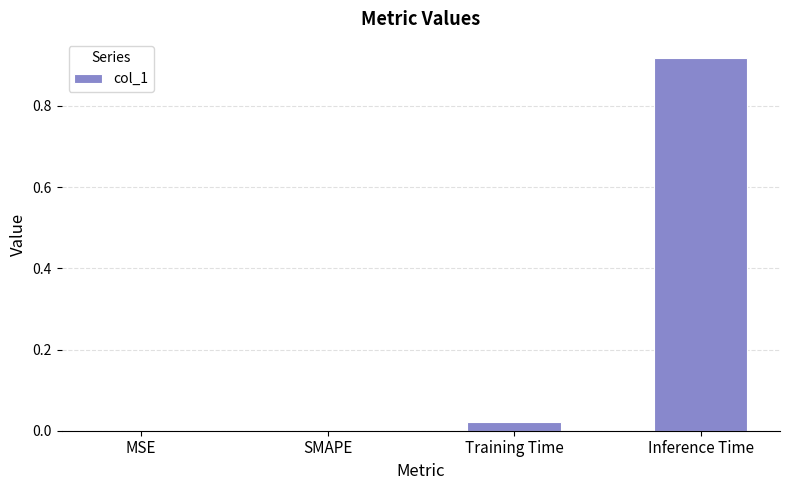

Is it true that the value at Training Time is 0.0?

True